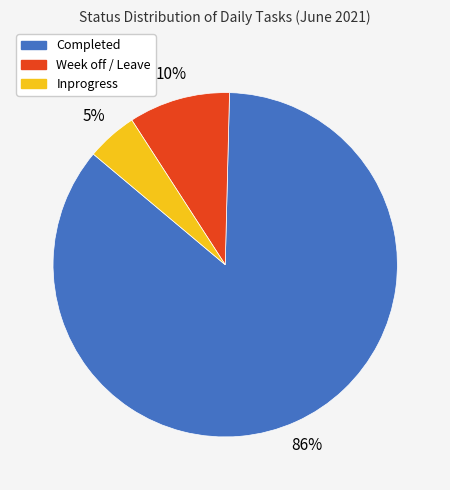

Which has a higher value, Inprogress or Week off / Leave?

Week off / Leave